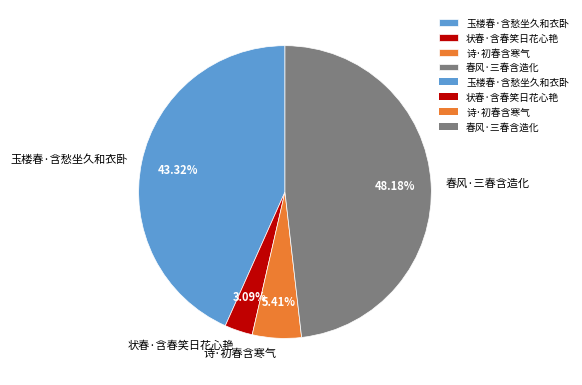

To the nearest percent, what is the combined percentage of 玉楼春·含愁坐久和衣卧 and 状春·含春笑日花心艳?

46%